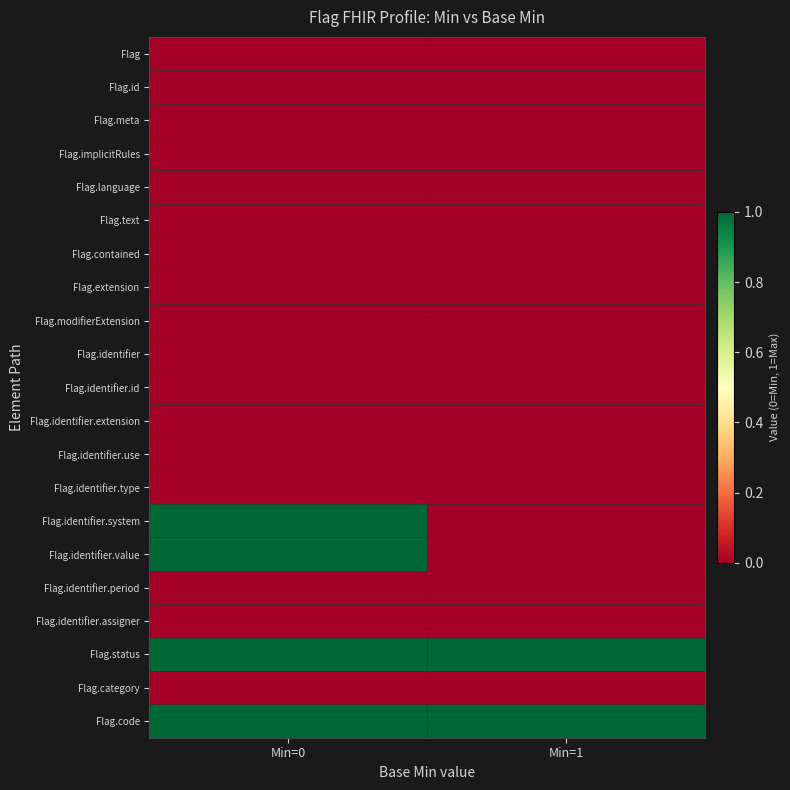

At Min=0, list the series in order from largest to smallest.

Flag.identifier.system, Flag.identifier.value, Flag.status, Flag.code, Flag, Flag.id, Flag.meta, Flag.implicitRules, Flag.language, Flag.text, Flag.contained, Flag.extension, Flag.modifierExtension, Flag.identifier, Flag.identifier.id, Flag.identifier.extension, Flag.identifier.use, Flag.identifier.type, Flag.identifier.period, Flag.identifier.assigner, Flag.category